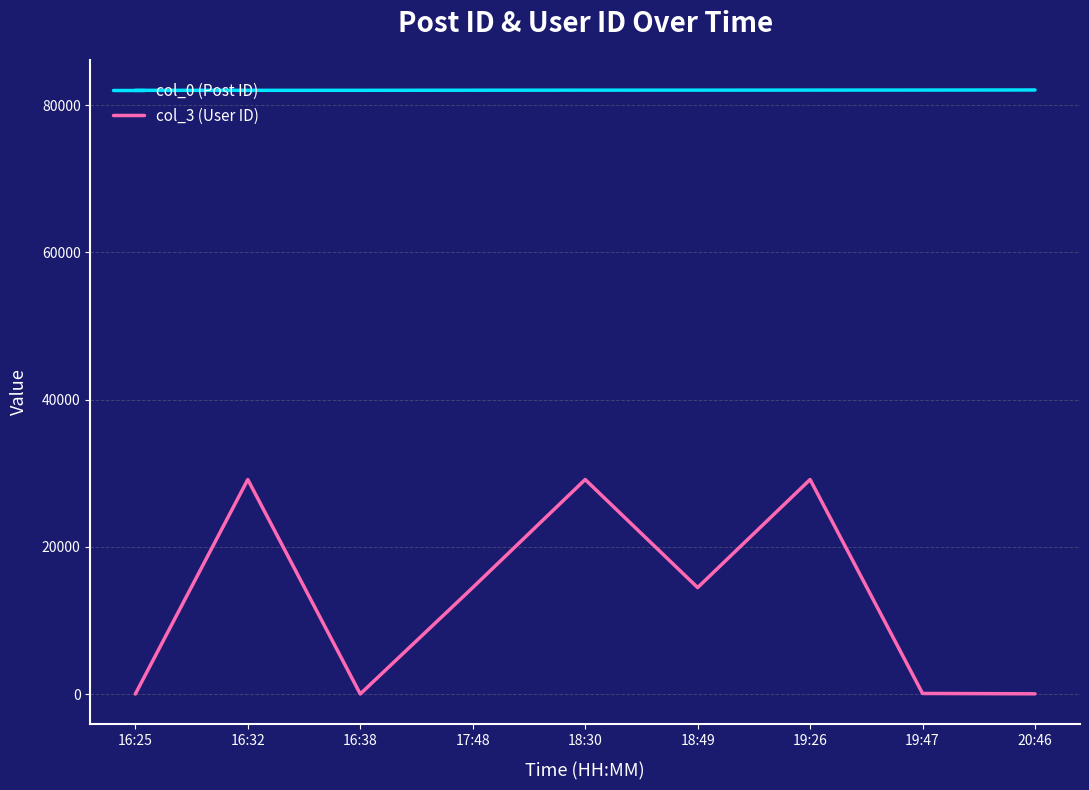

The col_0 (Post ID) series shows 82002 at 16:38. True or false?

True